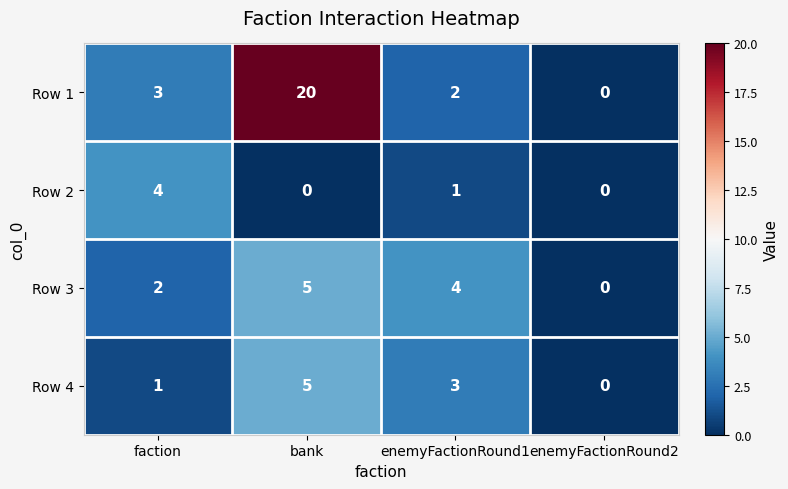

At enemyFactionRound1, list the series in order from largest to smallest.

Row 3, Row 4, Row 1, Row 2